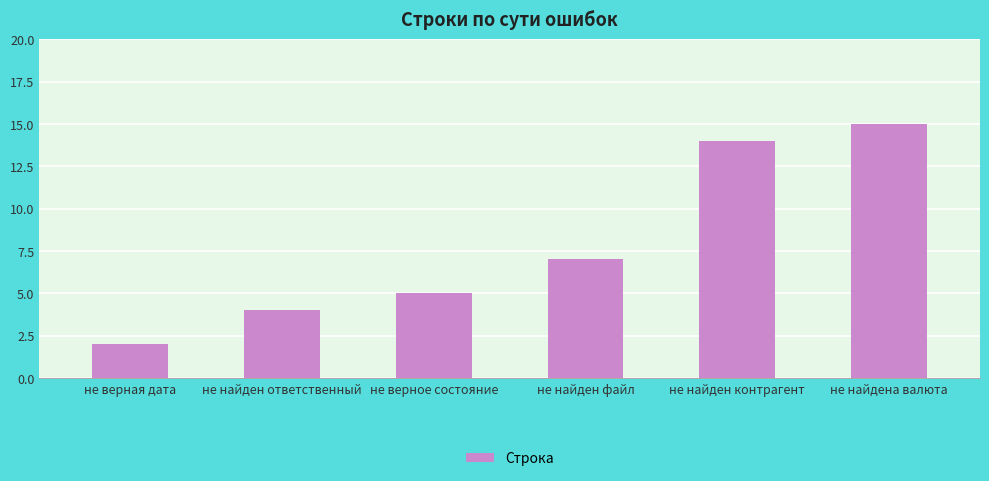

Which label corresponds to the largest value in the chart?

не найдена валюта